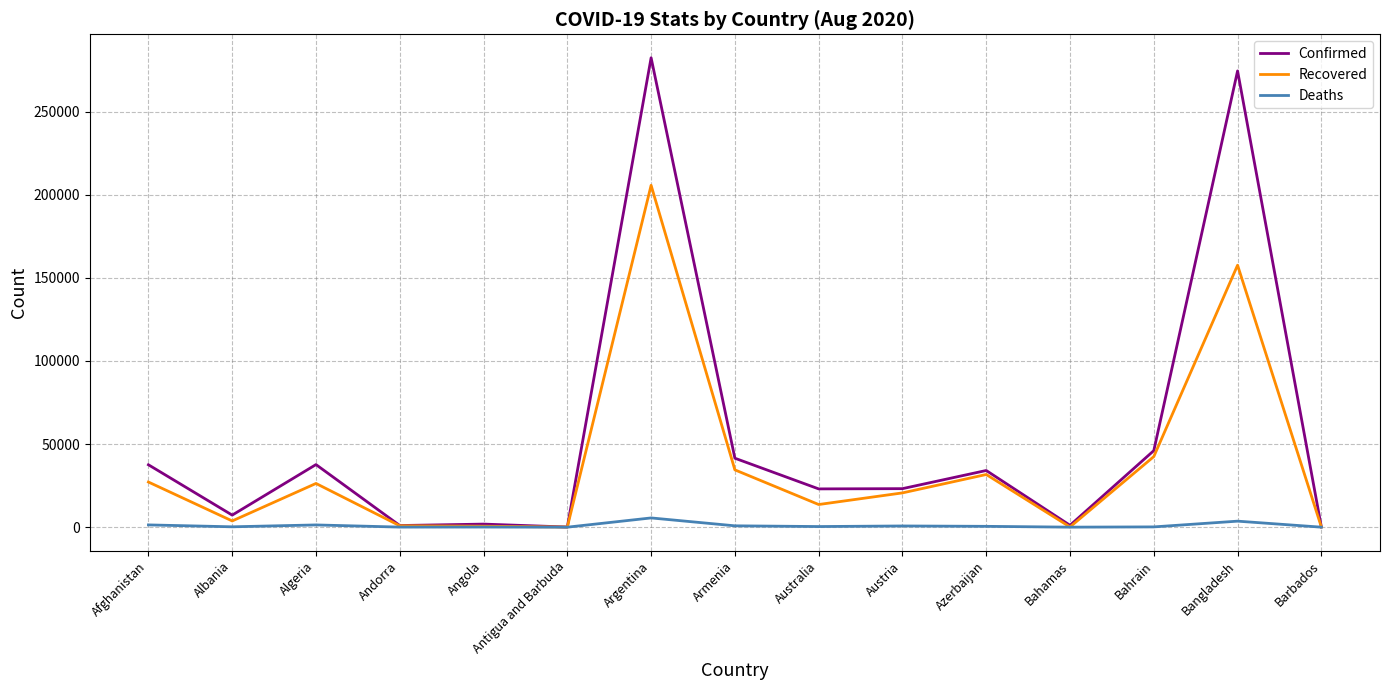

At Argentina, list the series in order from largest to smallest.

Confirmed, Recovered, Deaths